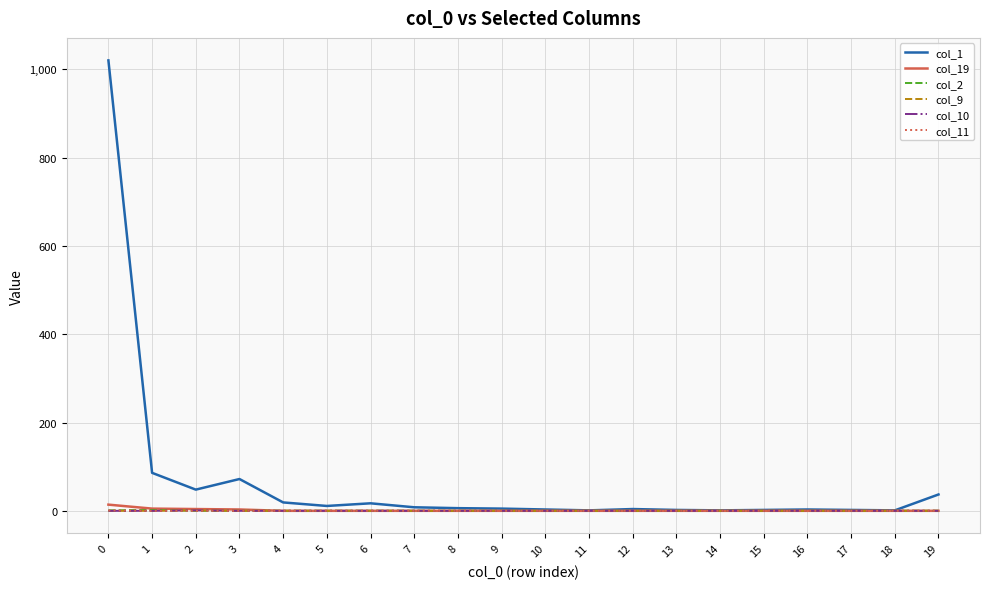

Does the chart have visible grid lines?

Yes